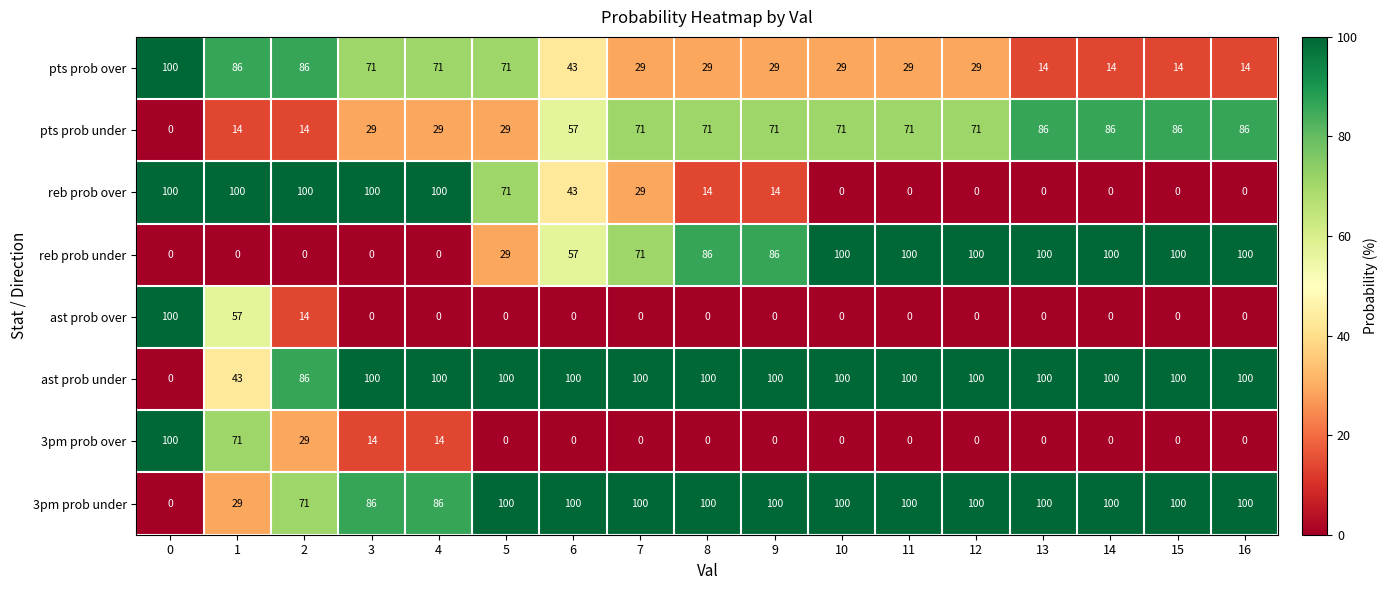

The value of reb prob over at 14 is -68. True or false?

False